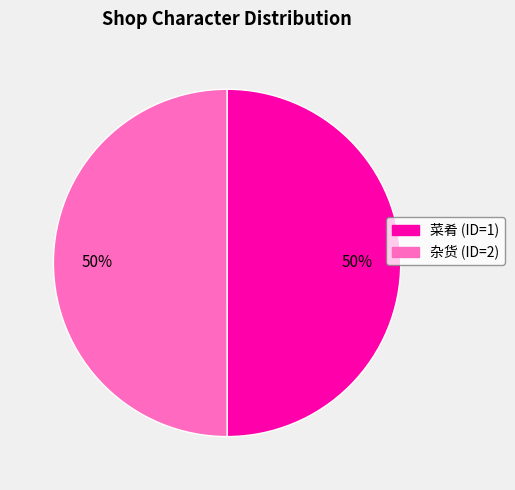

True or false: 菜肴 (ID=1) accounts for 50% of the total.

True